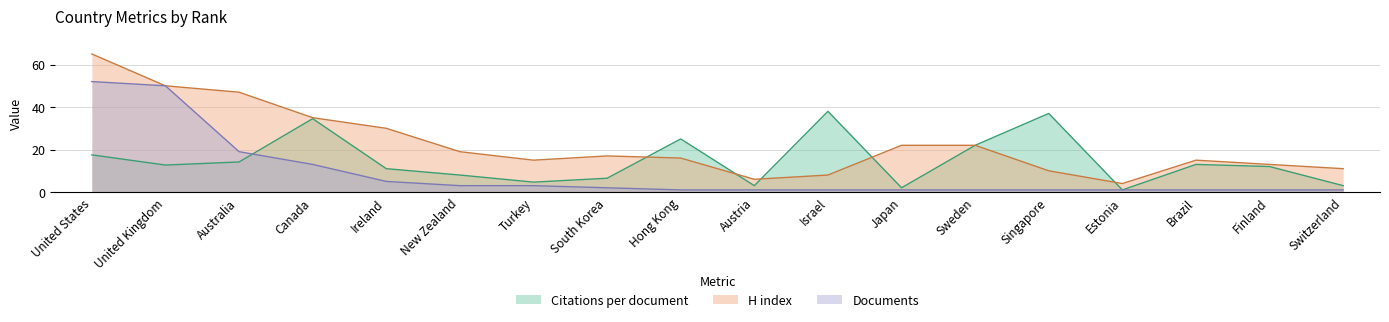

Rank the series by their average value, from highest to lowest.

H index, Citations per document, Documents